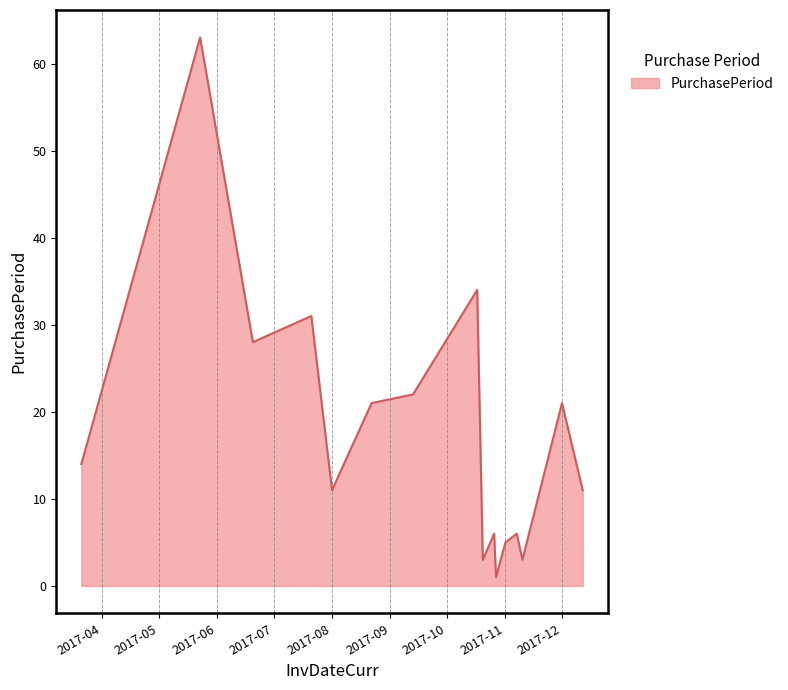

What is the difference between the maximum and minimum values?

62